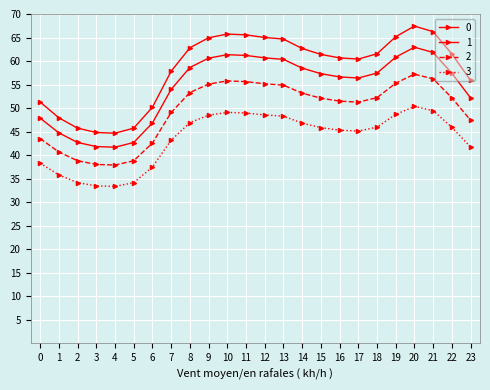

Is it true that 3 equals 12.6 at 5?

False